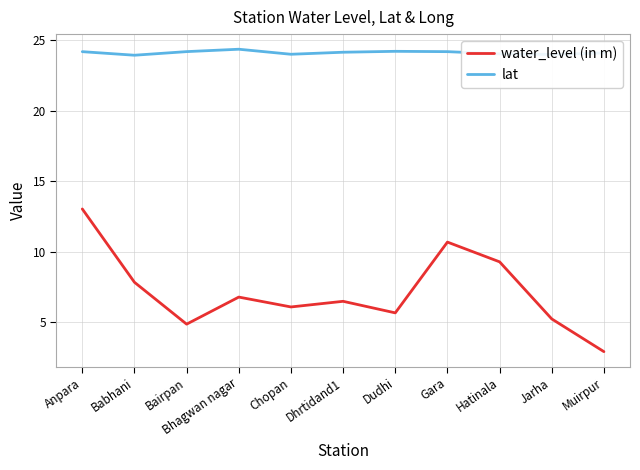

Which series has the largest total across all categories?

lat